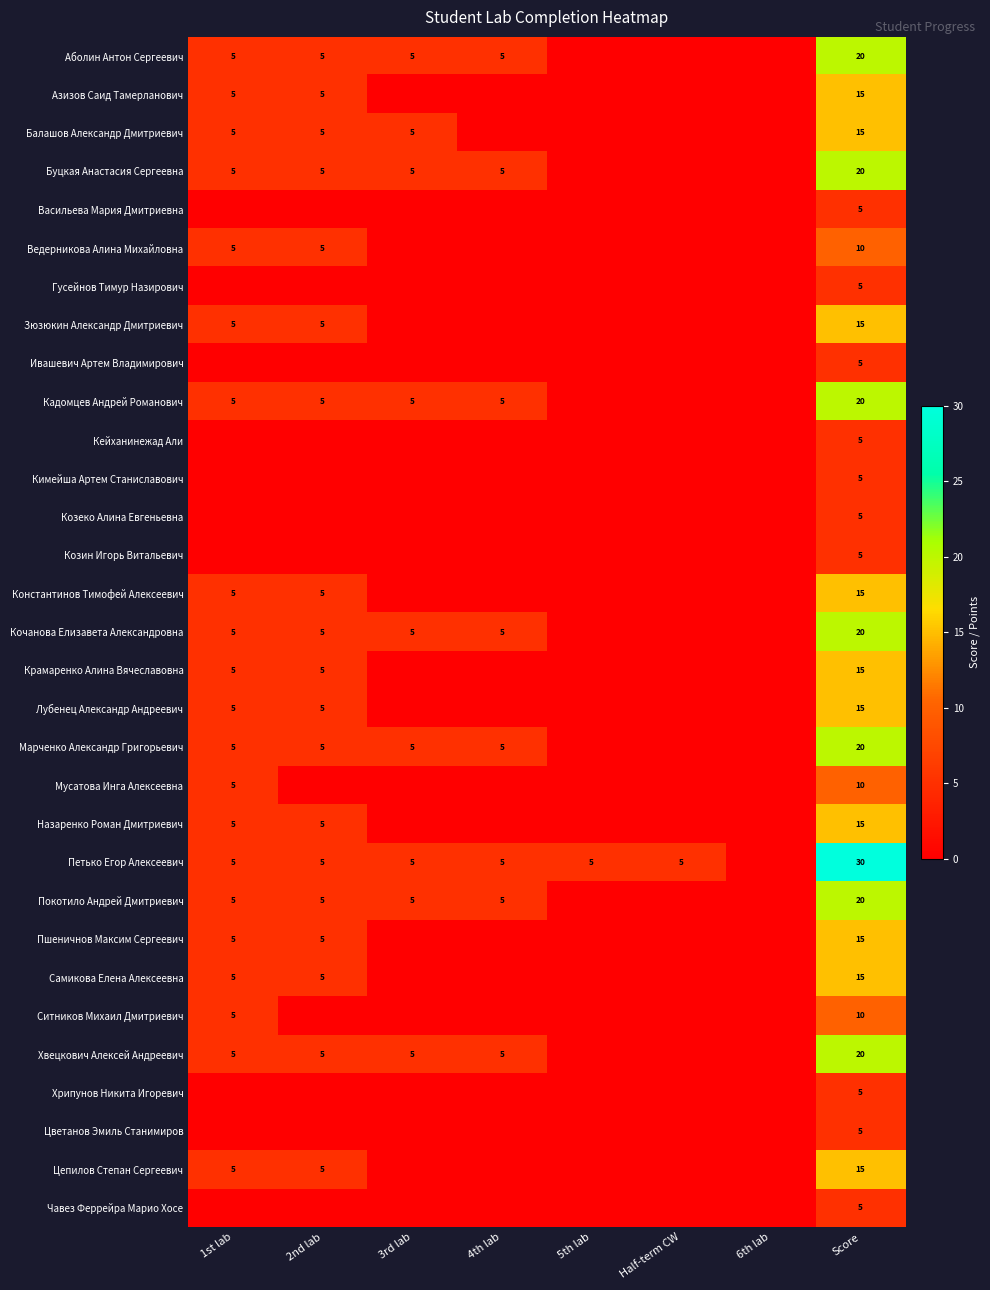

Count the number of categories in the chart.

8